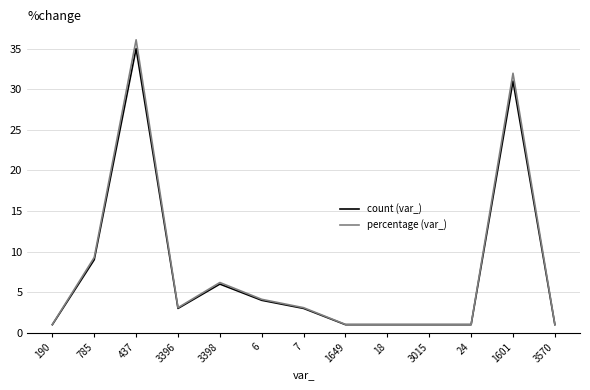

True or false: count (var_) has more than 1 points higher than both neighbors.

True